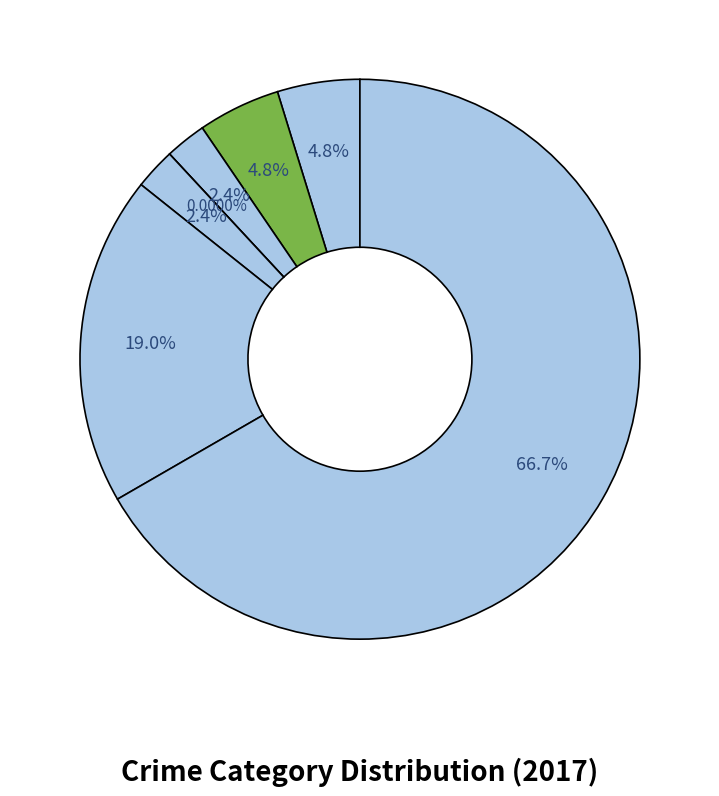

Which category accounts for the majority?

Theft